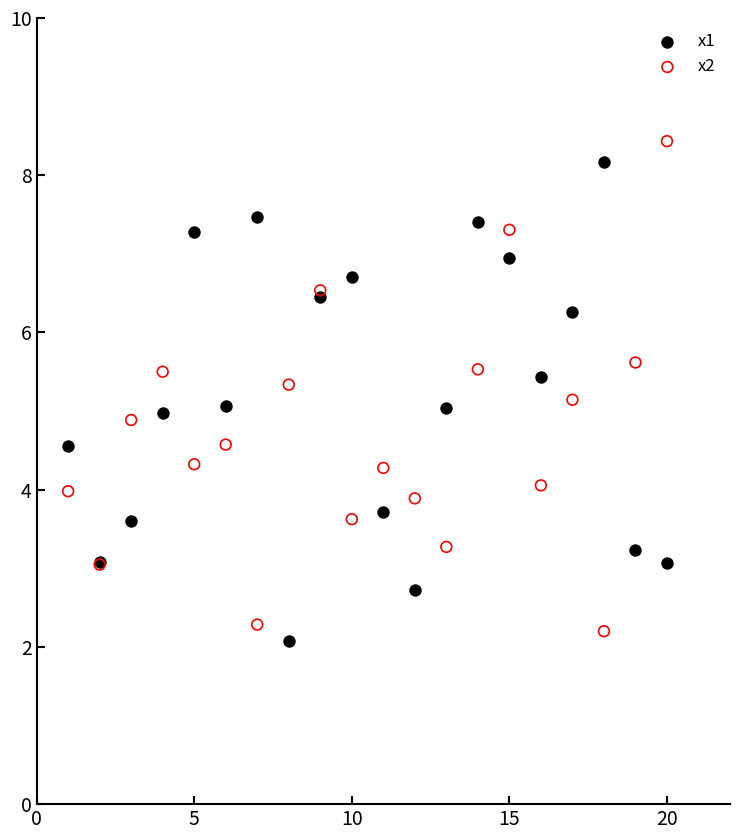

What are all the series names shown in the legend?

x1, x2